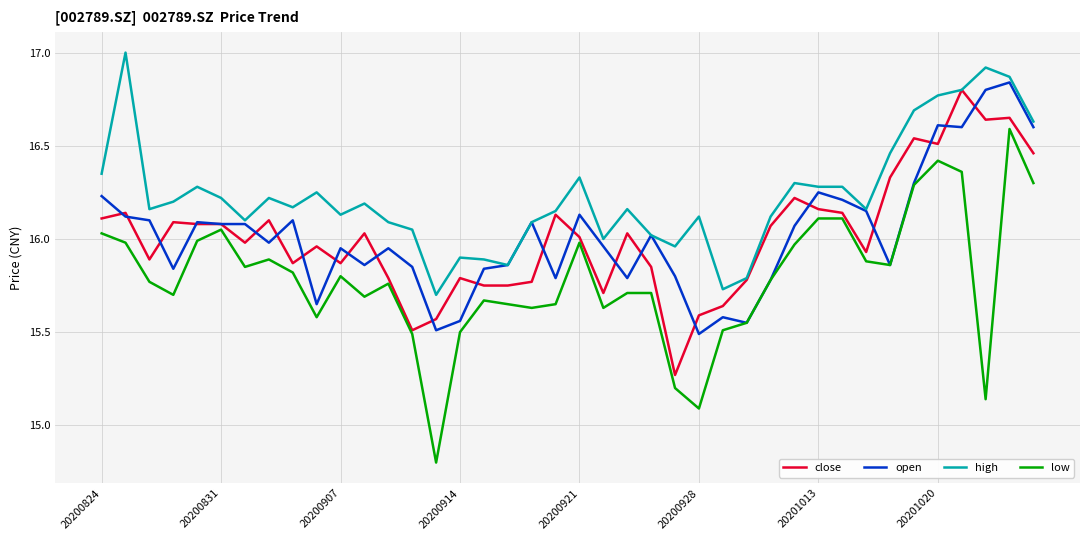

Which series has the largest range (max minus min)?

low